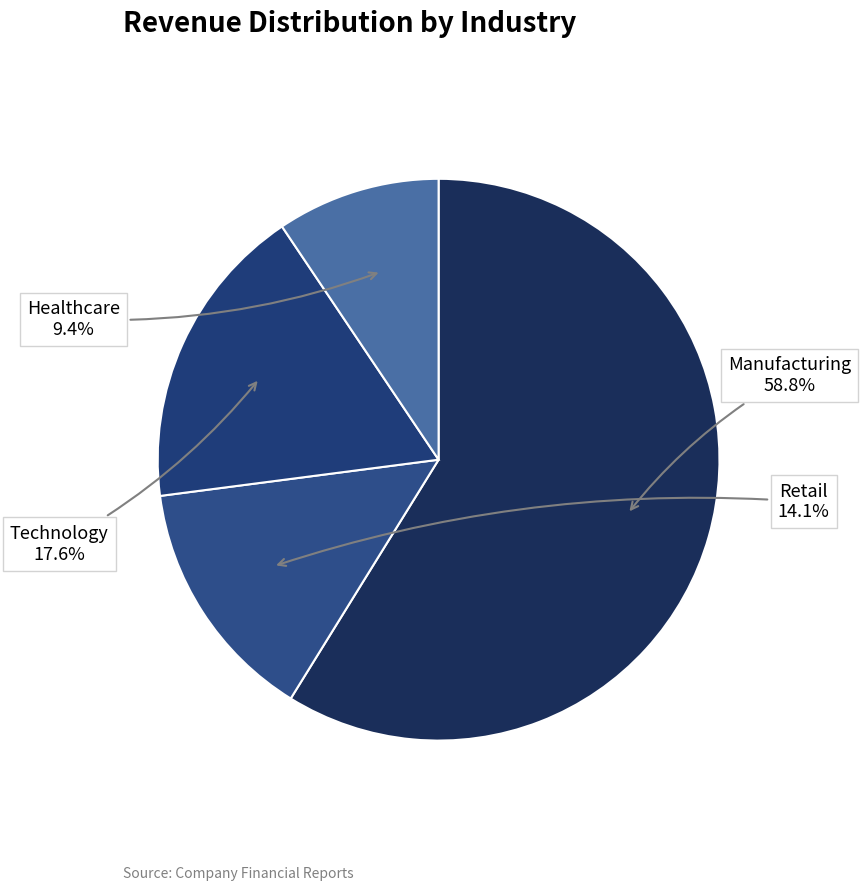

Which category has the biggest portion of the pie?

Manufacturing